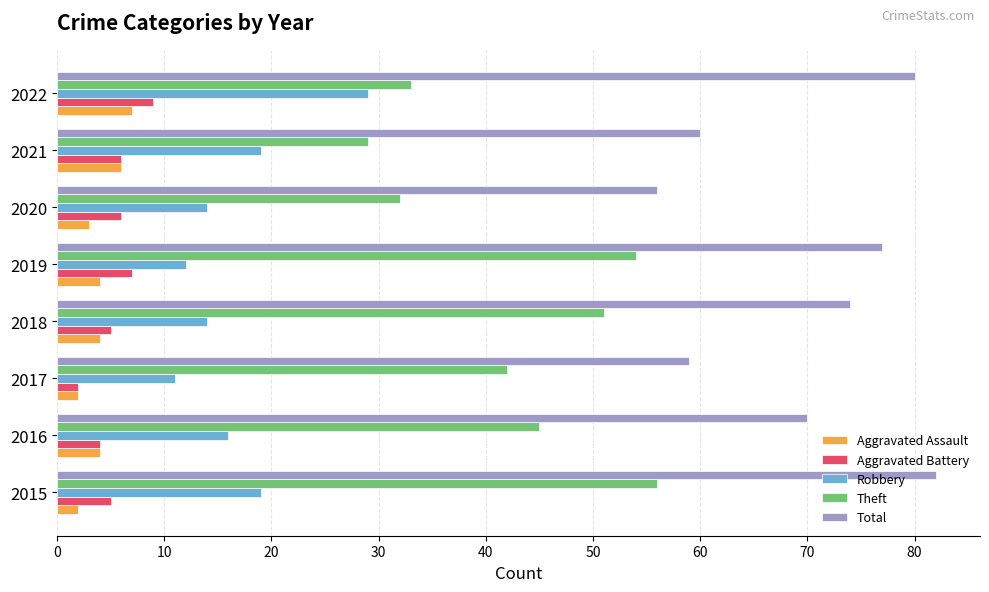

Is it true that Theft equals 13 at 2022?

False